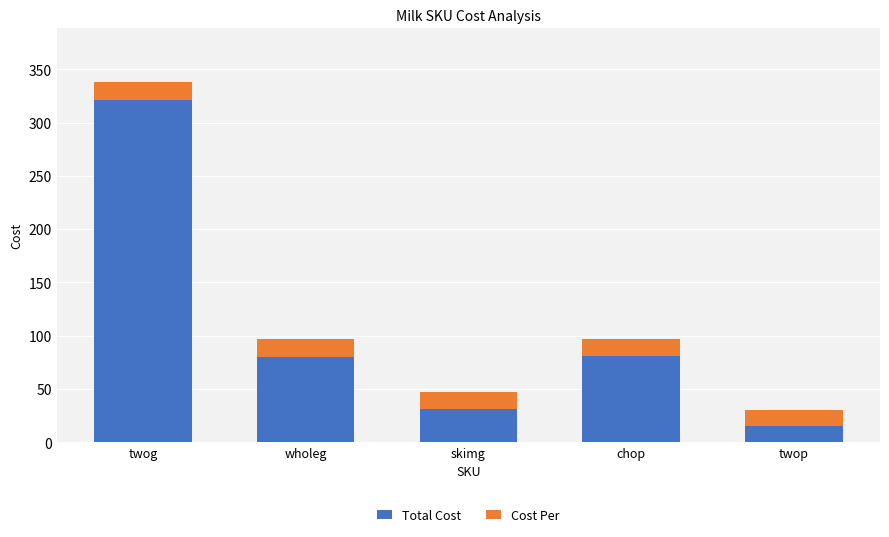

What is the difference between the maximum and minimum values in the Total Cost series?

306.6